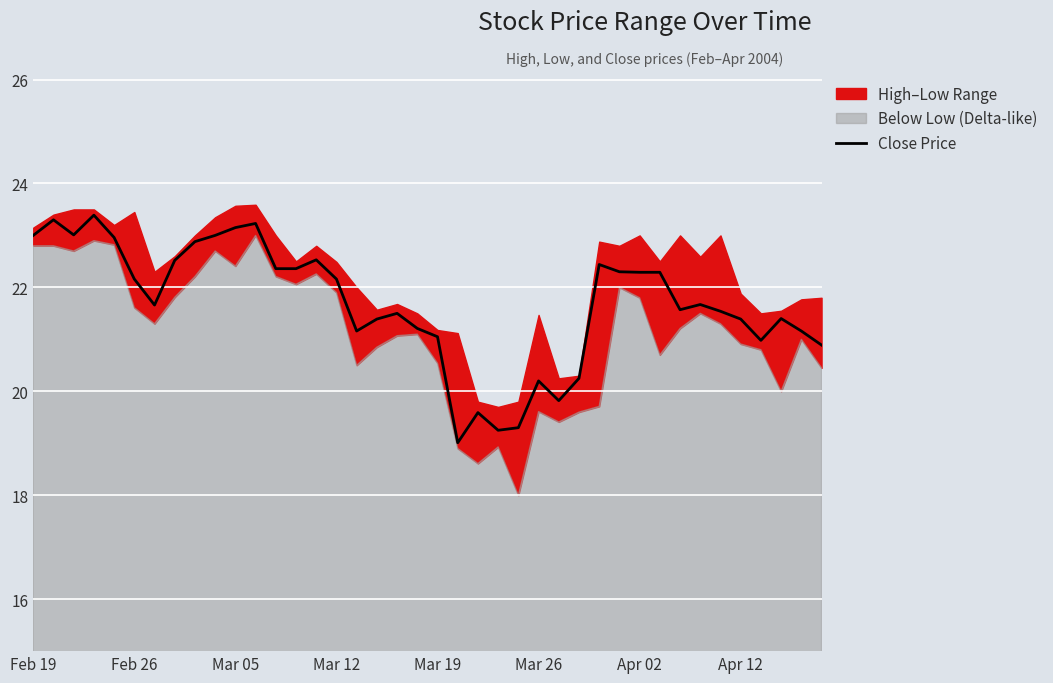

Is it true that Close Price equals 22.3 at Apr 02?

True